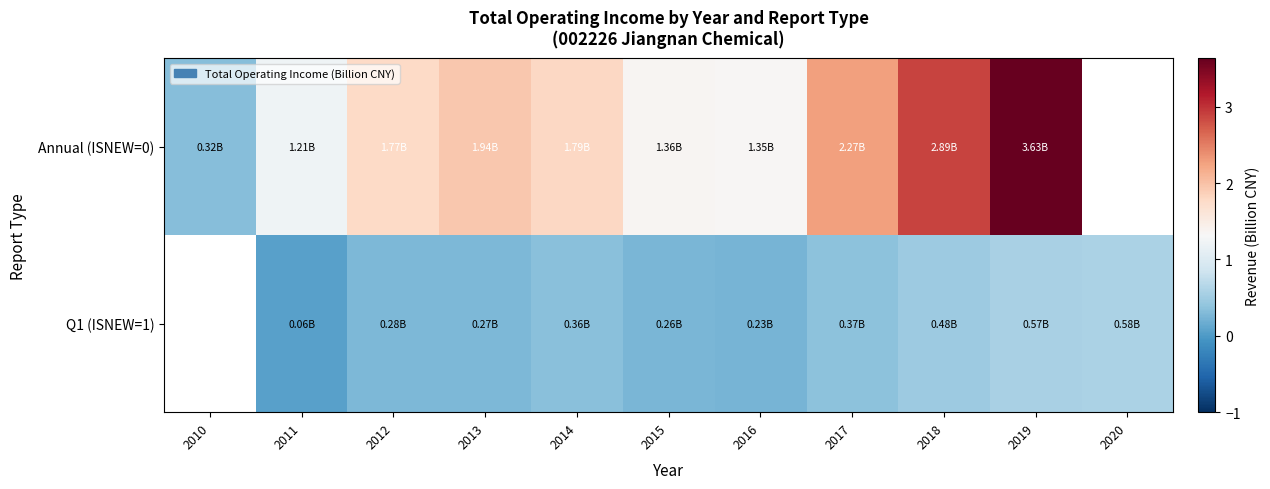

What is the maximum value shown in the chart?

3.6